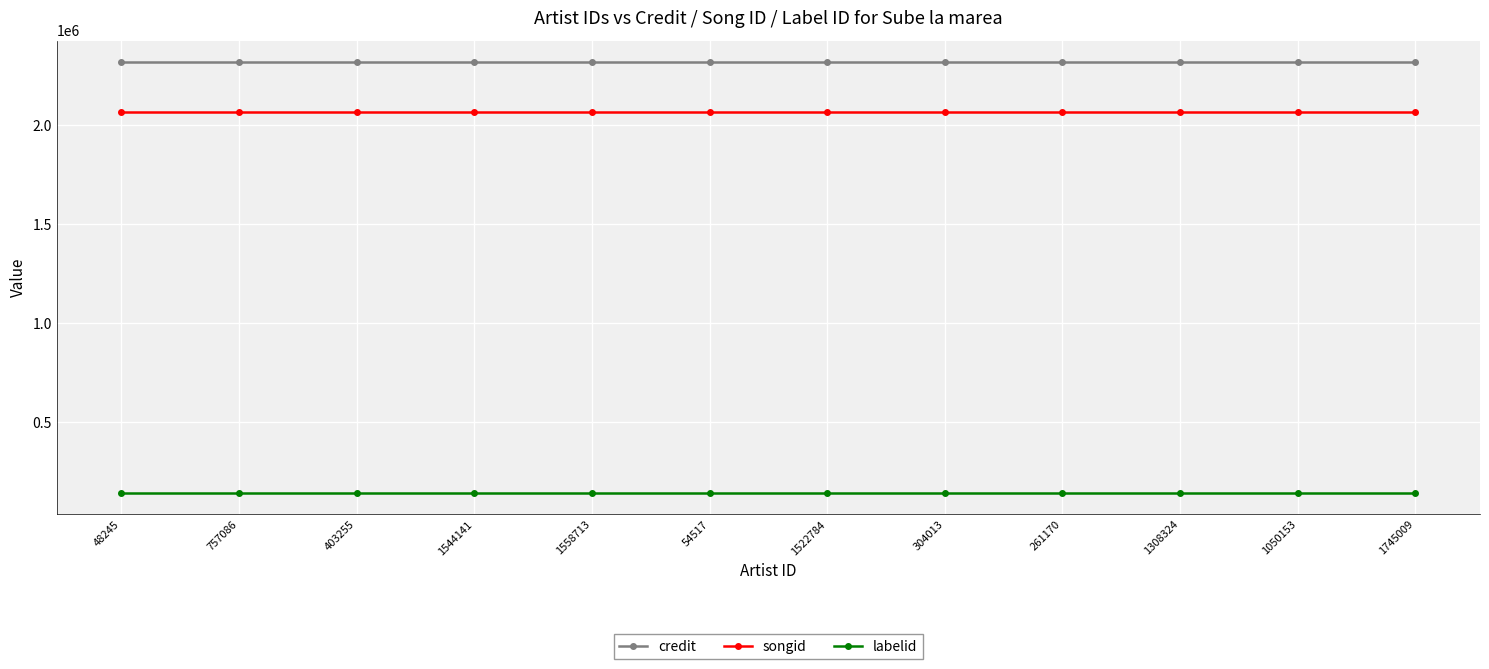

What is the difference between the highest and lowest values at 304013?

2177696